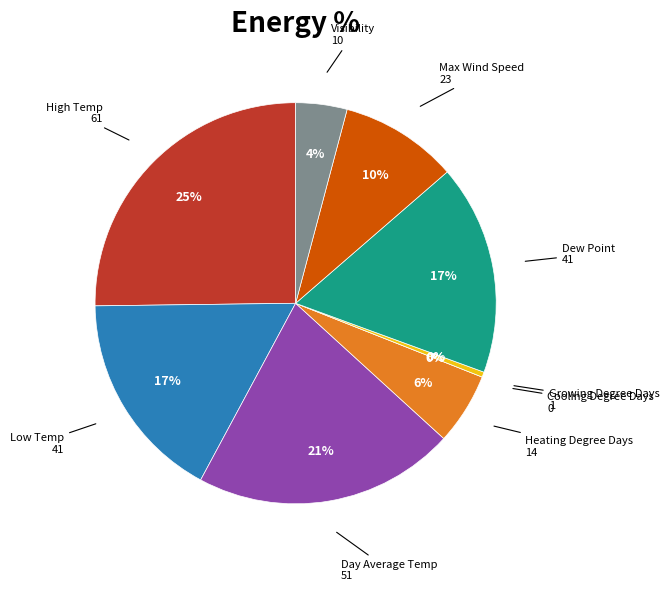

Is there any slice that represents more than half of the pie?

No